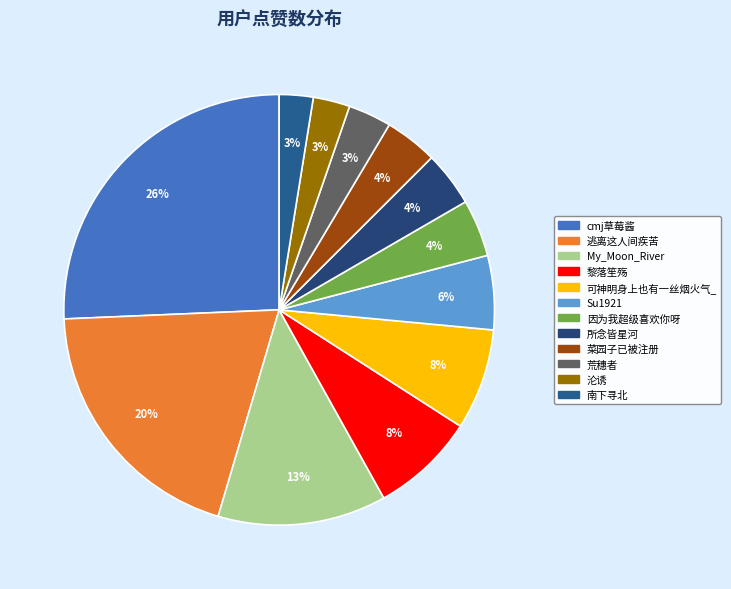

What percentage is the 菜园子已被注册 slice, to the nearest percent?

4%